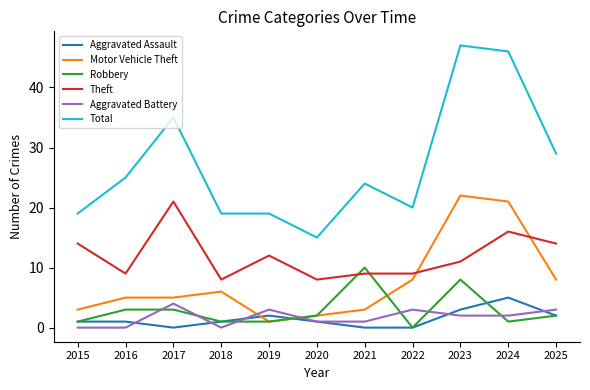

At how many categories does at least one series exceed 14?

11